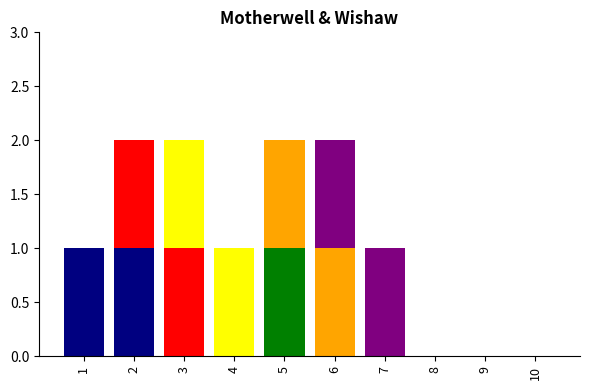

How many data points in 6 are above 0?

2